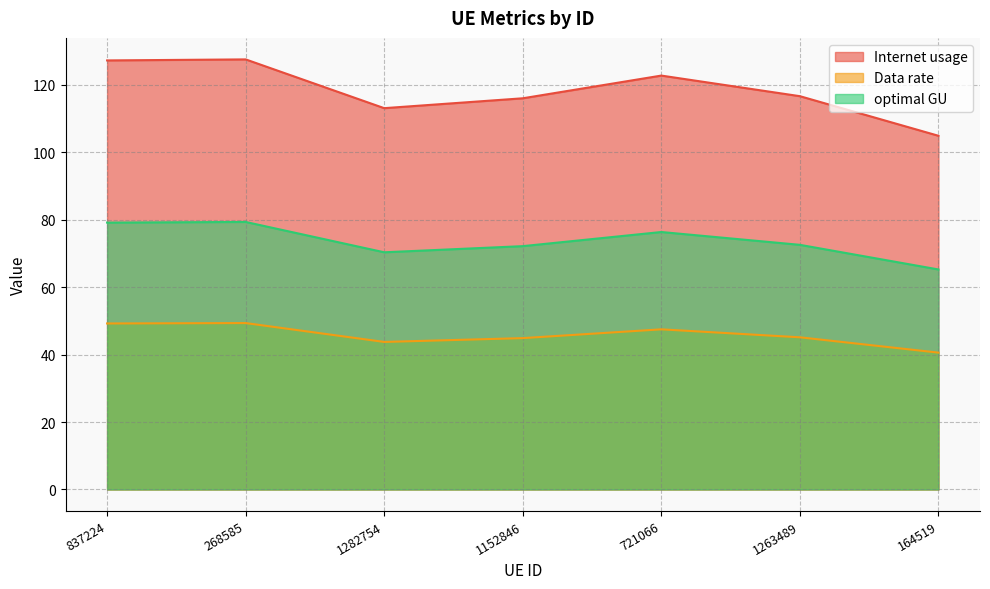

True or false: Internet usage has a value of 83.6 at 268585.

False